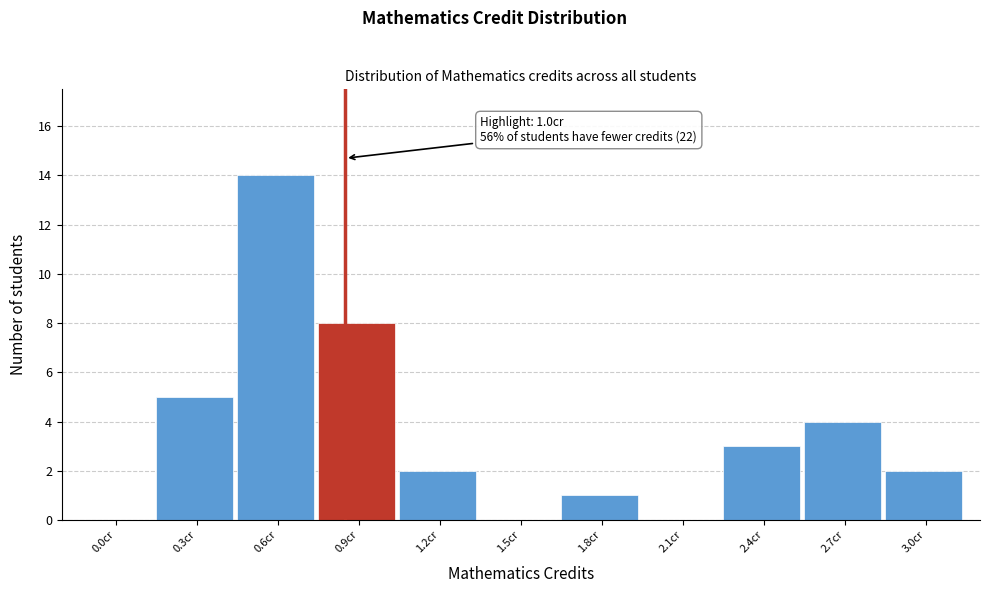

Reading right to left, transcribe all the data shown in this chart.

3.0cr=2	2.7cr=4	2.4cr=3	2.1cr=0	1.8cr=1	1.5cr=0	1.2cr=2	0.9cr=8	0.6cr=14	0.3cr=5	0.0cr=0